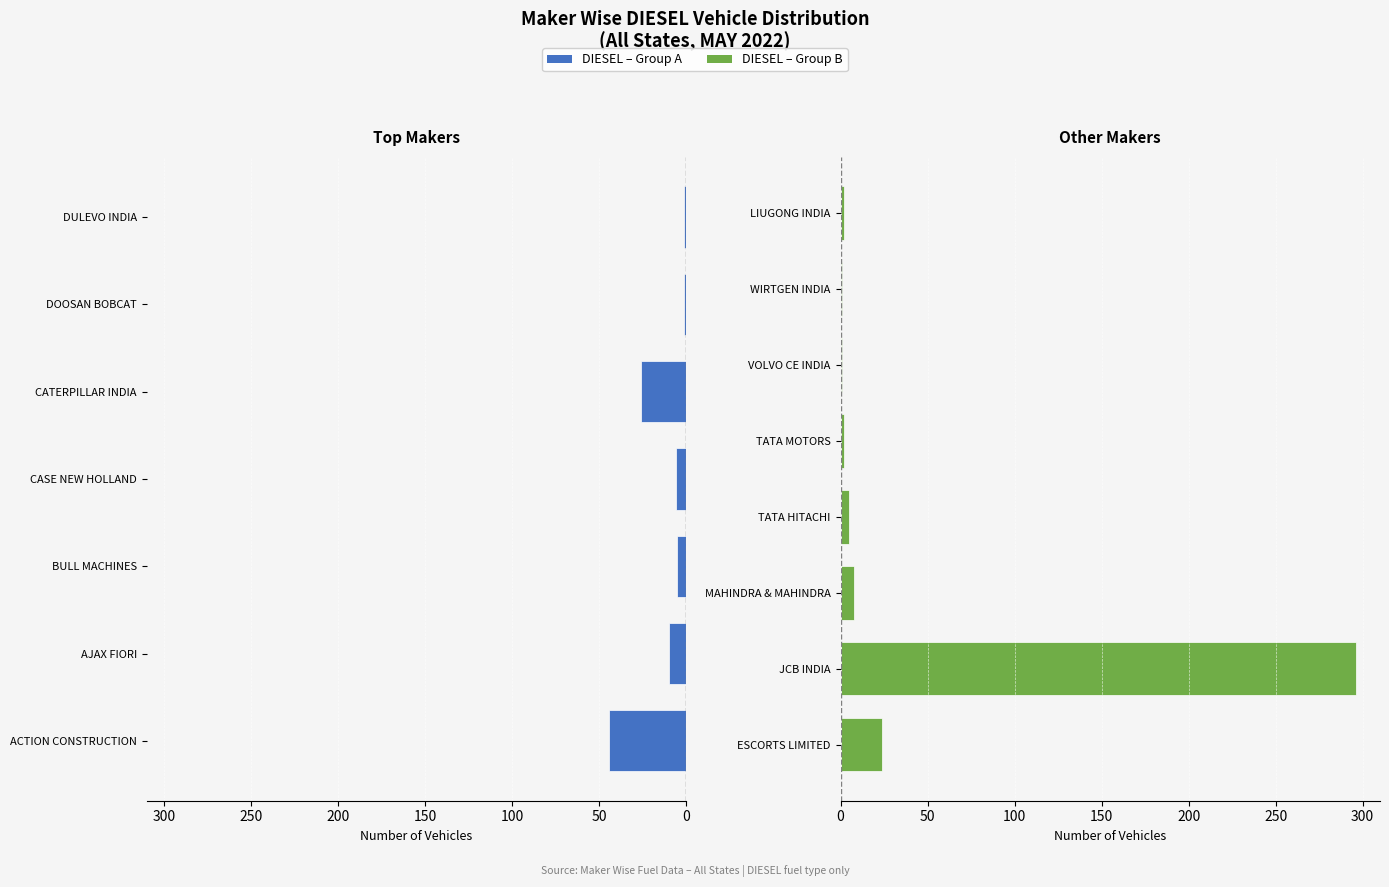

Which category has the highest value across all series?

JCB INDIA